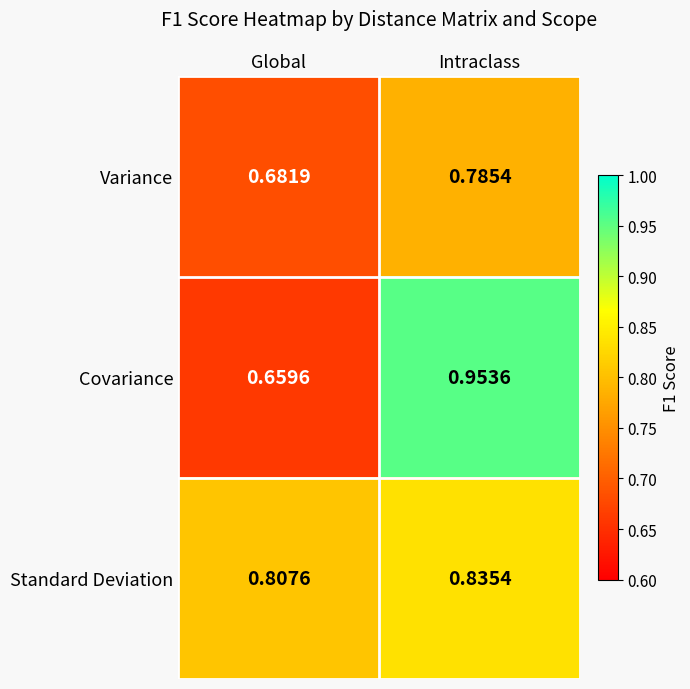

Which series has the largest total across all categories?

Standard Deviation